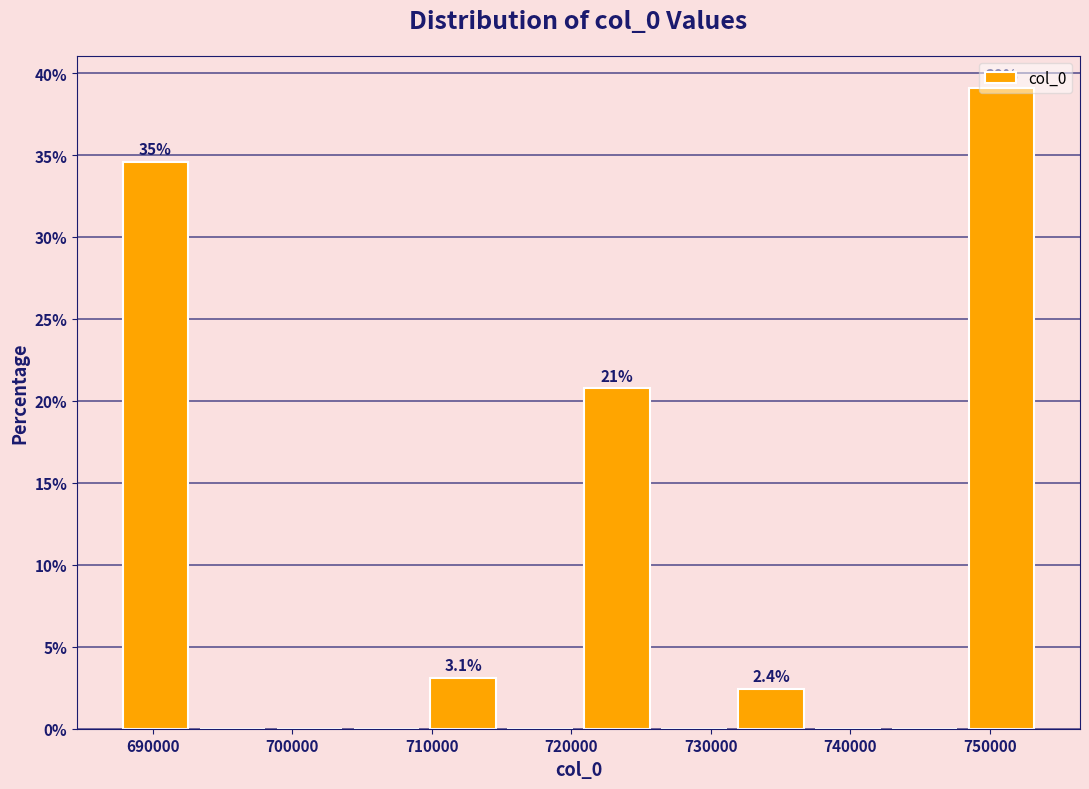

Over which range of the x-axis is the bar tallest?

748000 to 754000